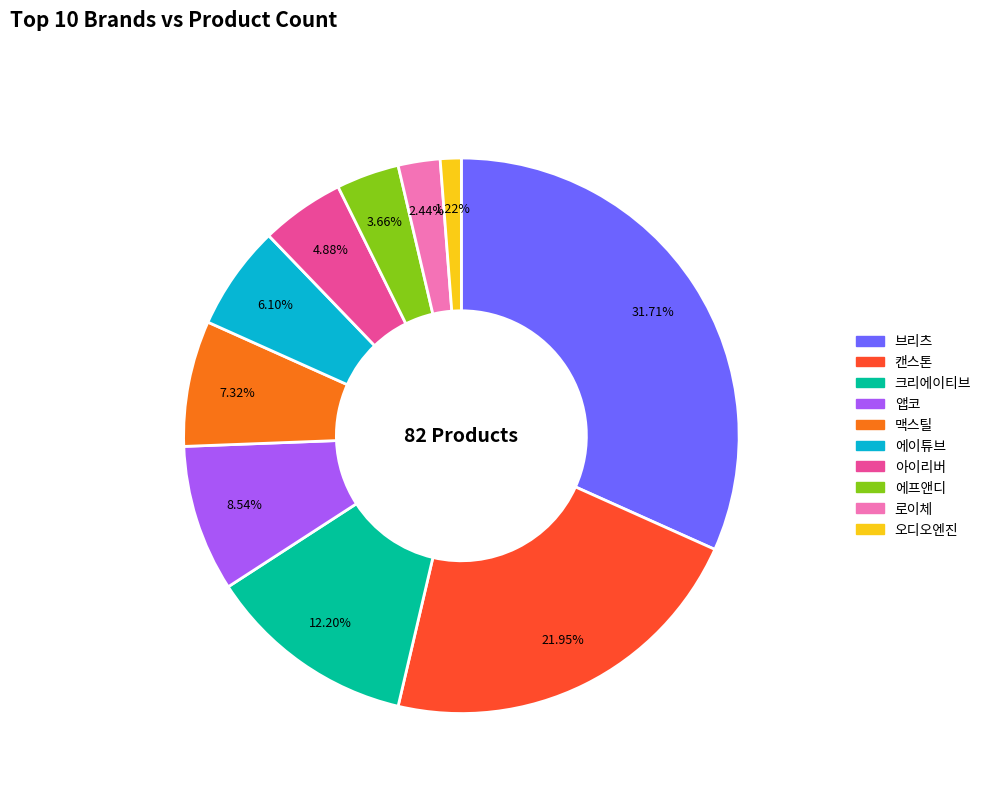

True or false: 에이튜브 accounts for 6% of the total.

True